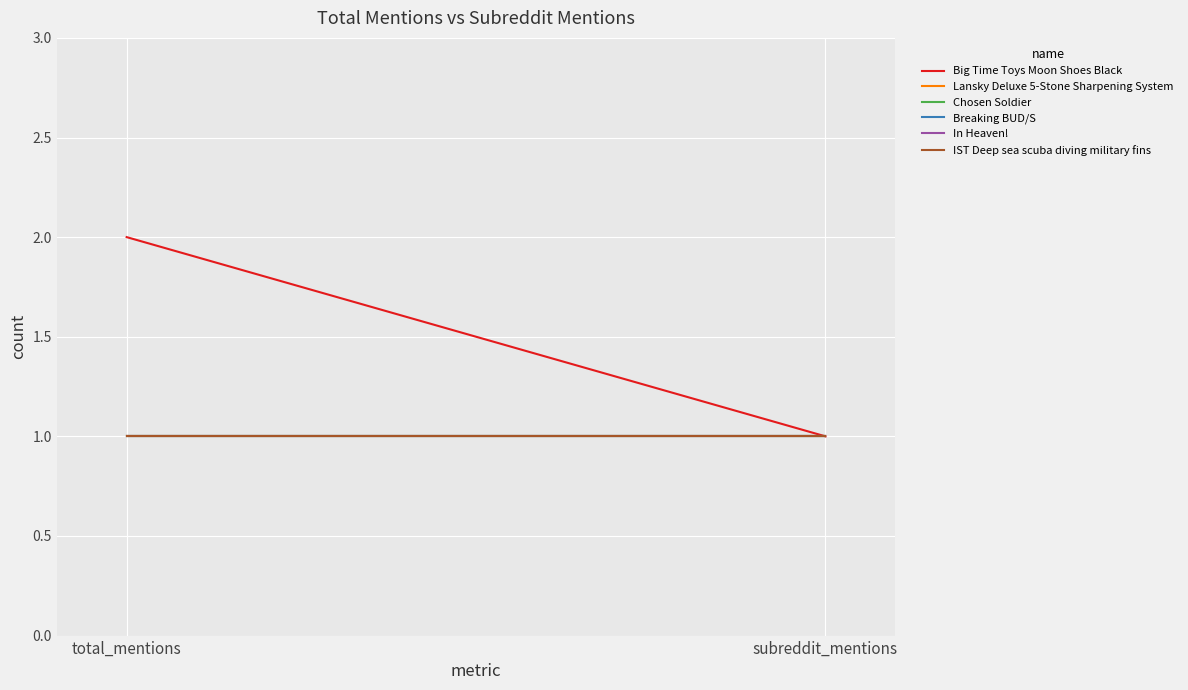

How many categories are shown in the chart?

2